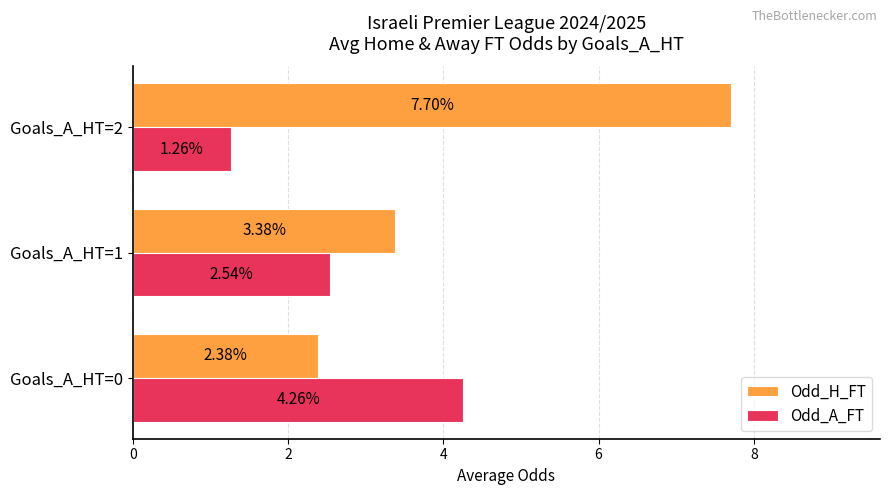

What is the difference between the highest and lowest values at Goals_A_HT=2?

6.4